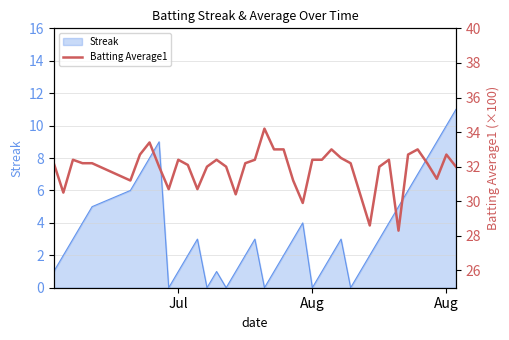

What is the greatest value displayed?

34.2